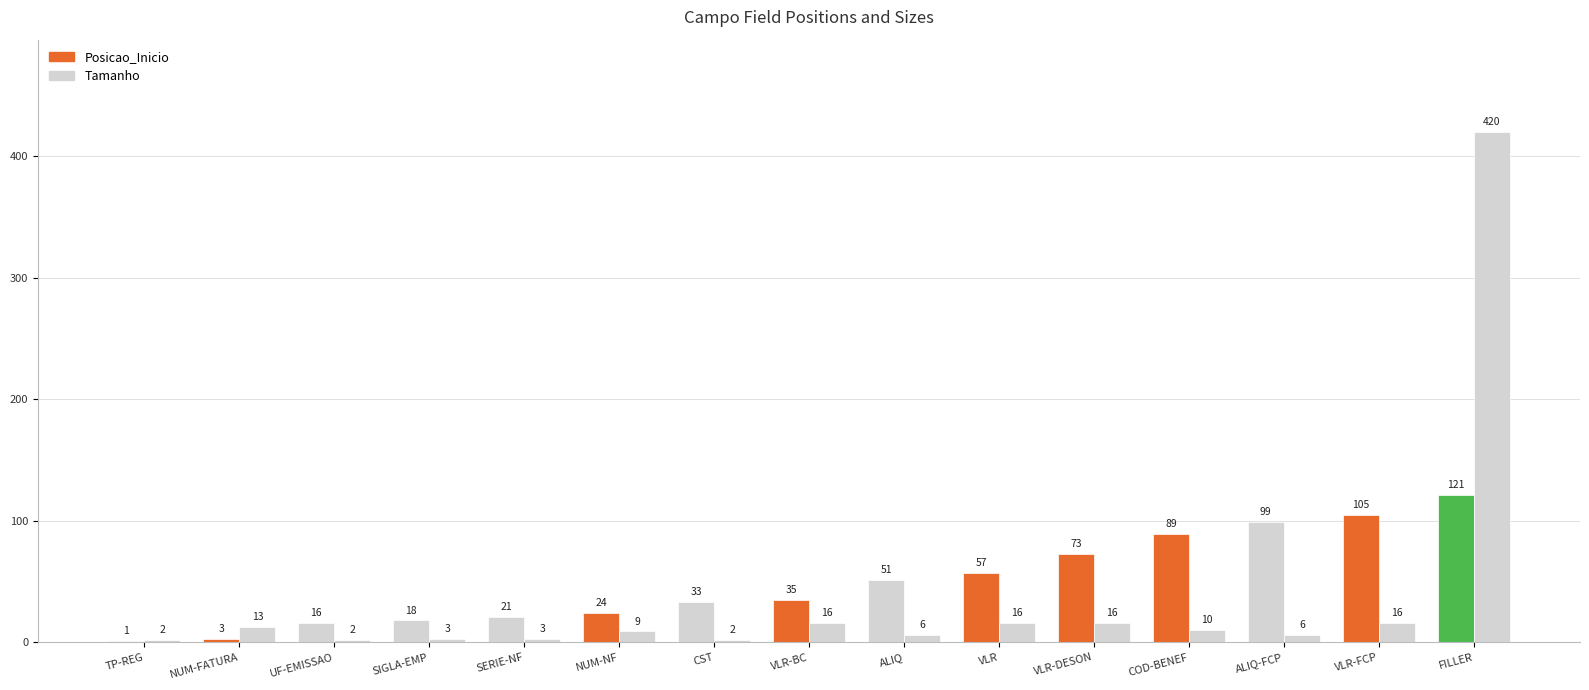

Rank the series by their maximum value, from highest to lowest.

Tamanho, Posicao_Inicio